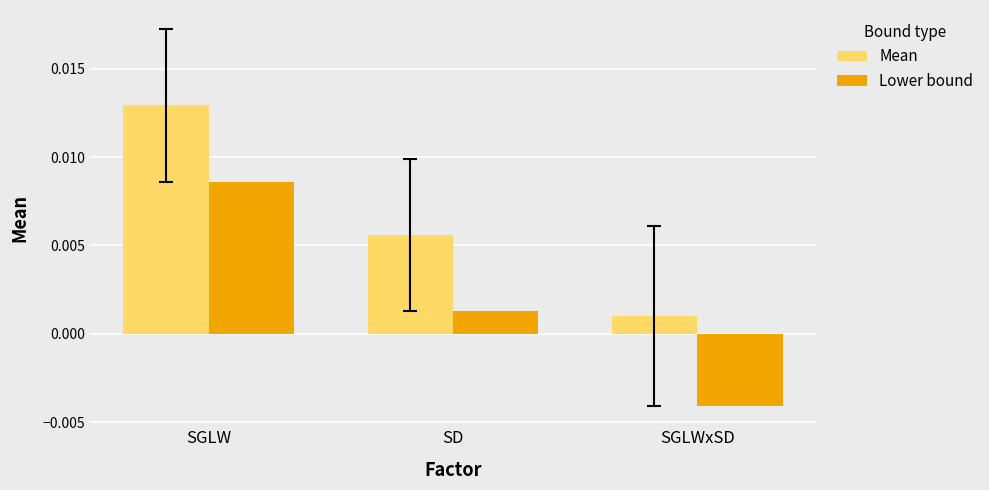

Which series has the widest spread of values?

Lower bound